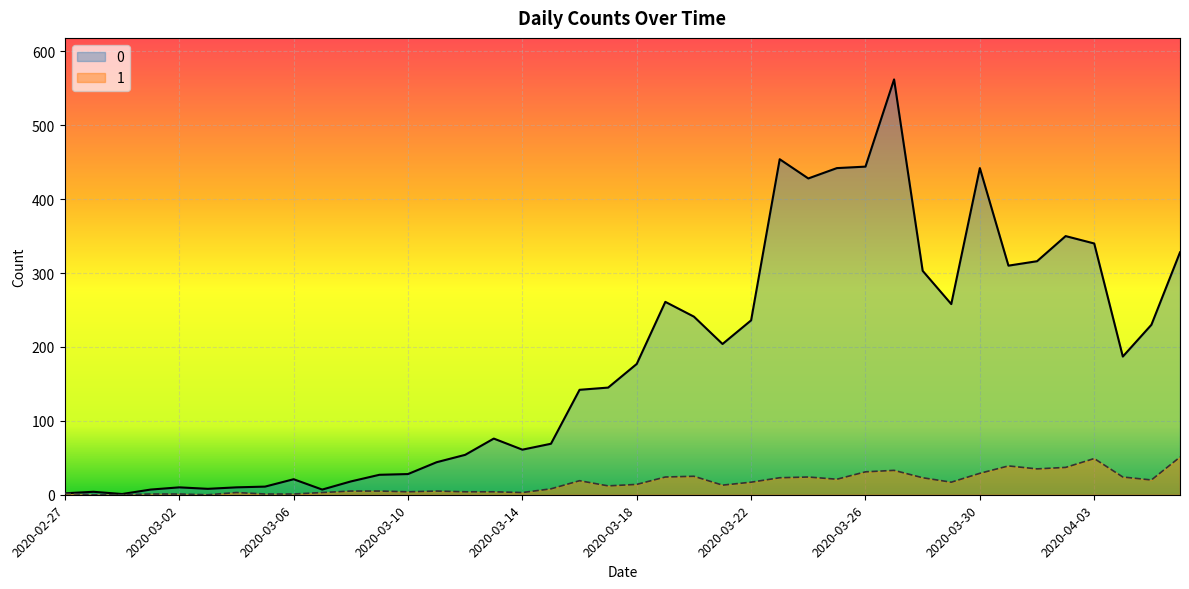

Where is the first local maximum for 0?

2020-02-28